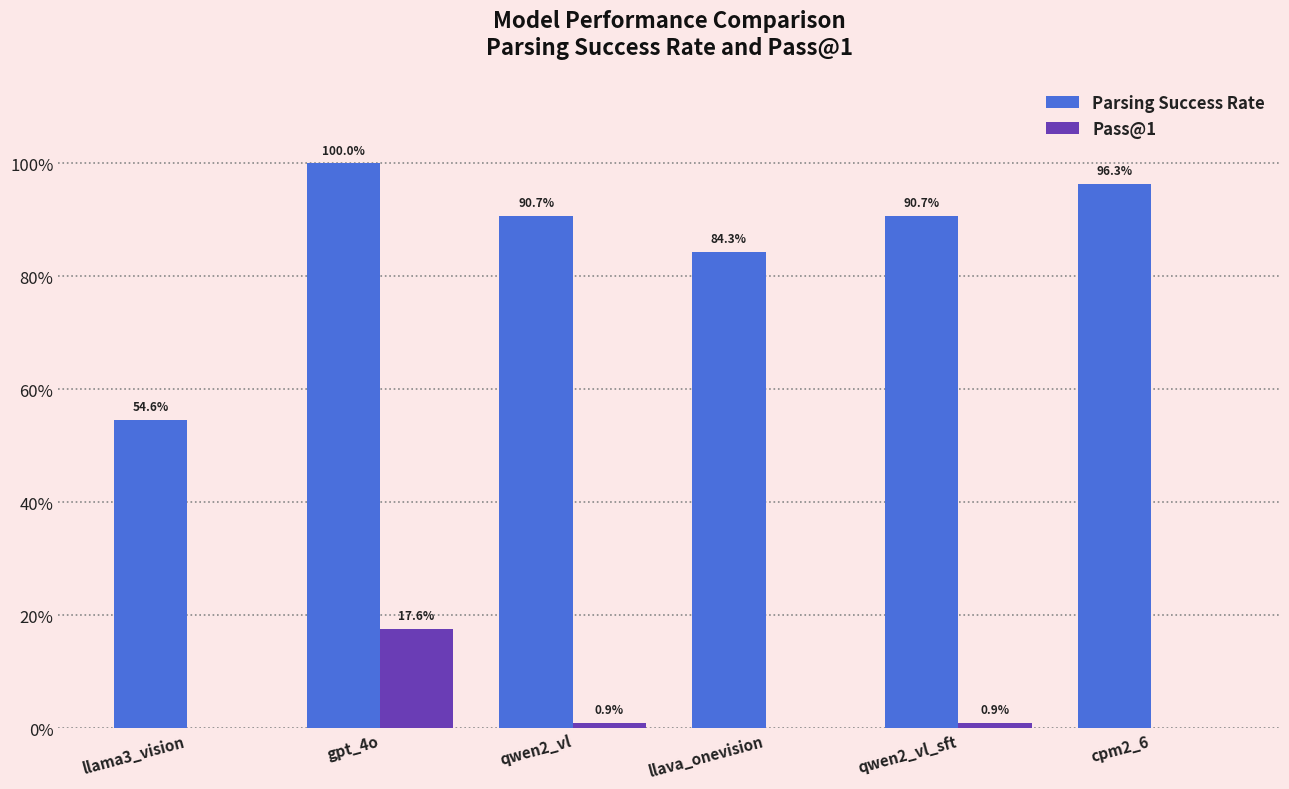

Is the value of Parsing Success Rate at llama3_vision greater than the value of Pass@1 at qwen2_vl?

Yes